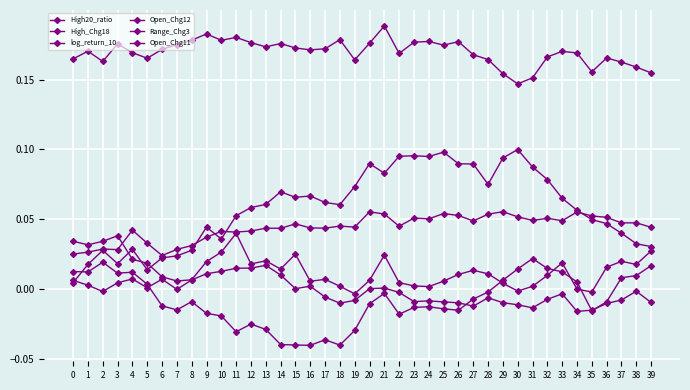

Read the log_return_10 value at 30.

0.1